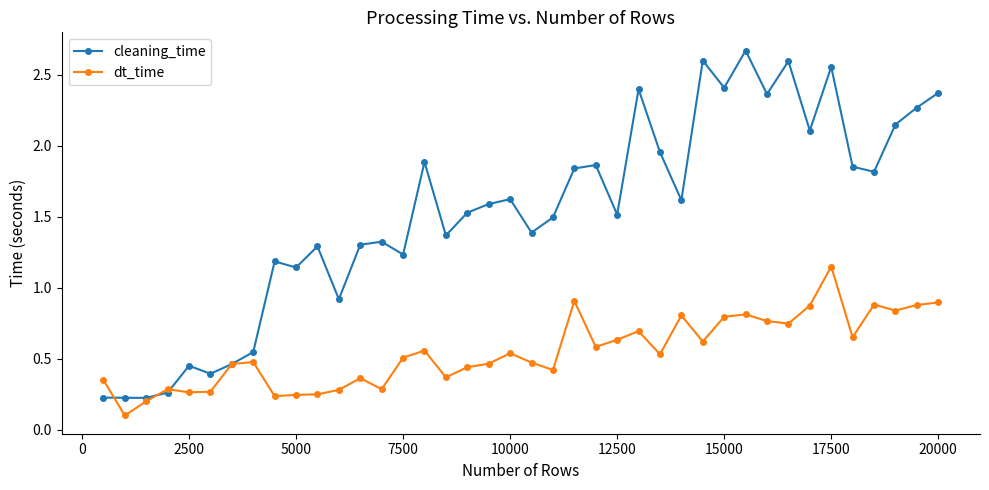

Rank the series by their maximum value, from lowest to highest.

dt_time, cleaning_time